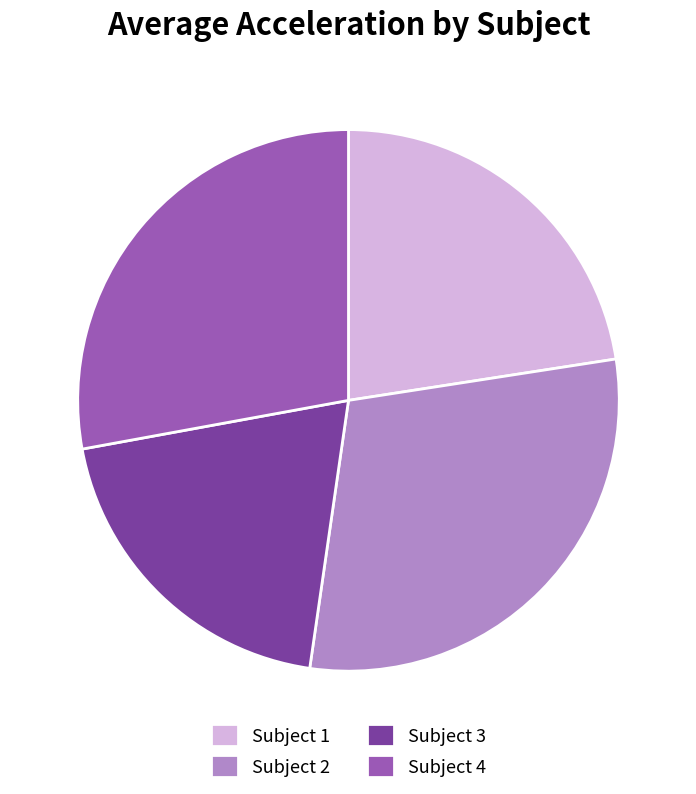

Count the number of slices in the pie.

4